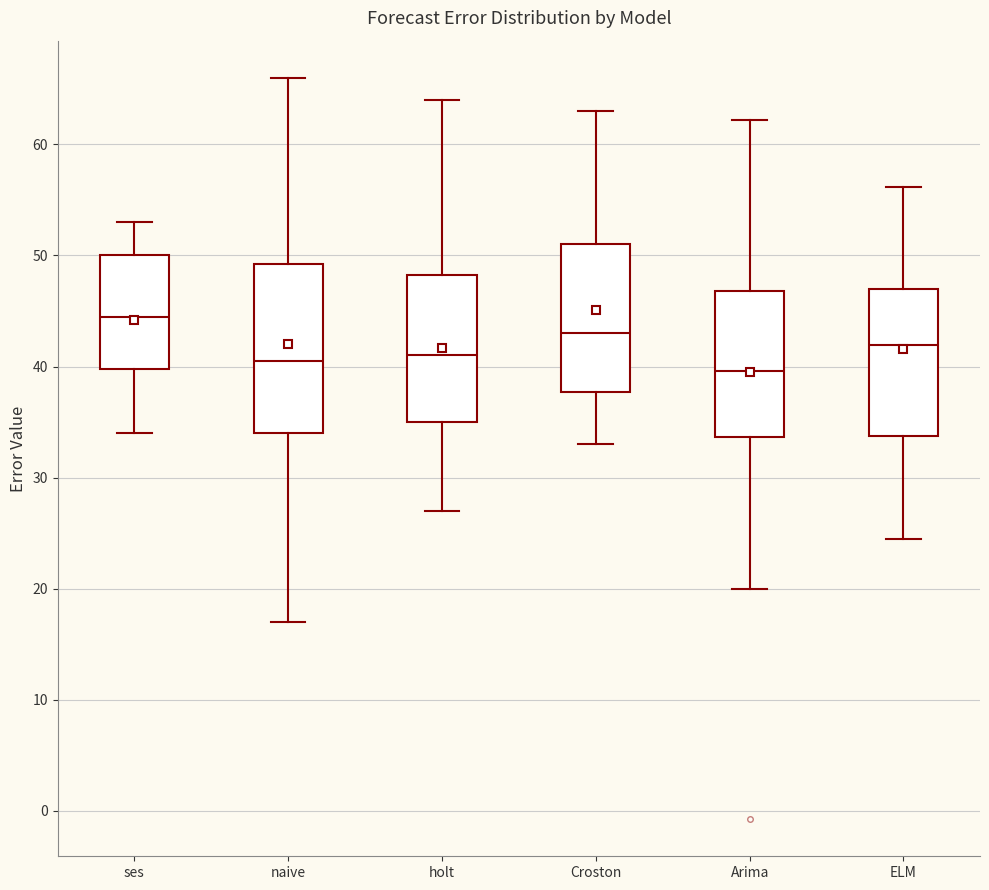

Comparing the boxes themselves (not the whiskers), which one is the tallest?

naive